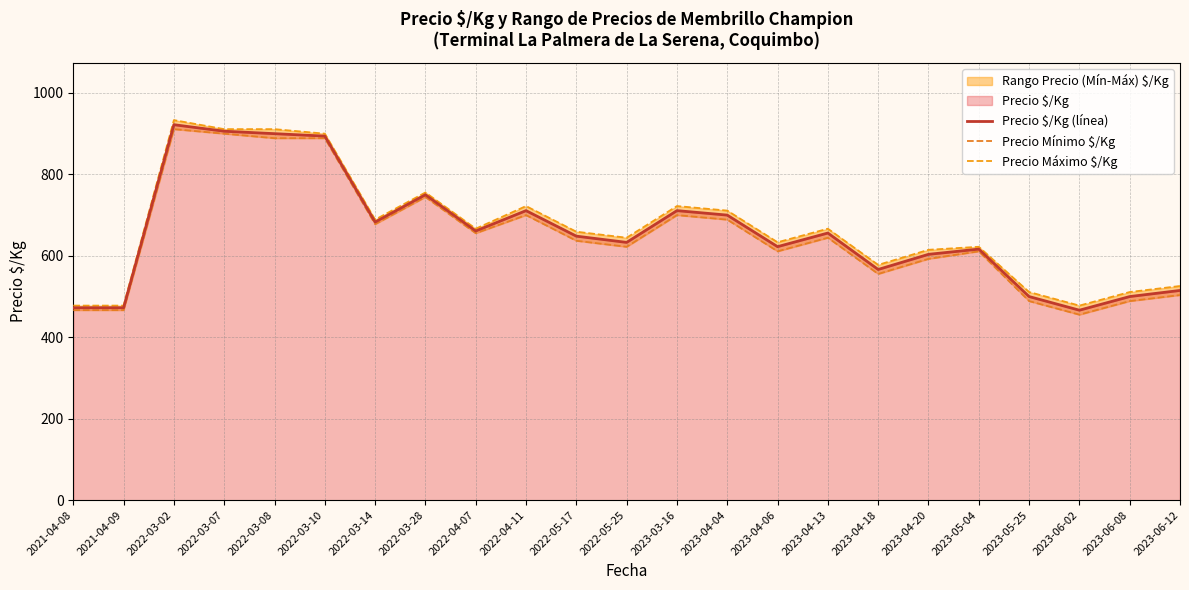

Where does the Precio Máximo $/Kg series first go above 659?

2022-03-02